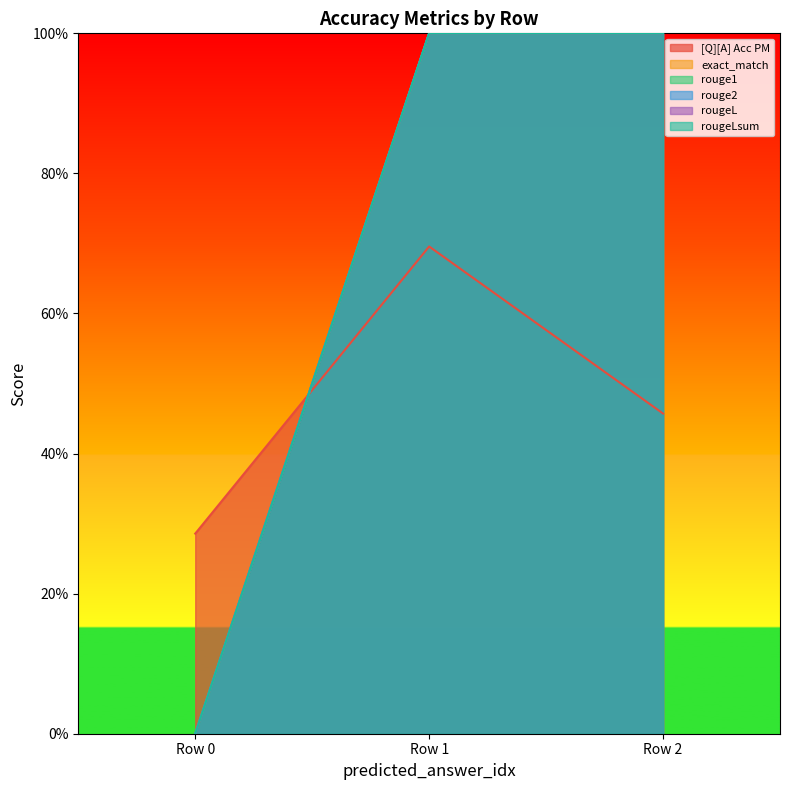

What is the value of the [Q][A] Acc PM point at the 1st from the left?

0.3